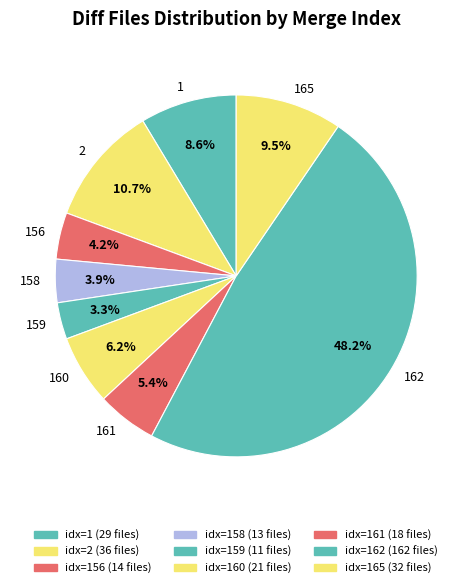

To the nearest percent, what is the average slice percentage?

11%